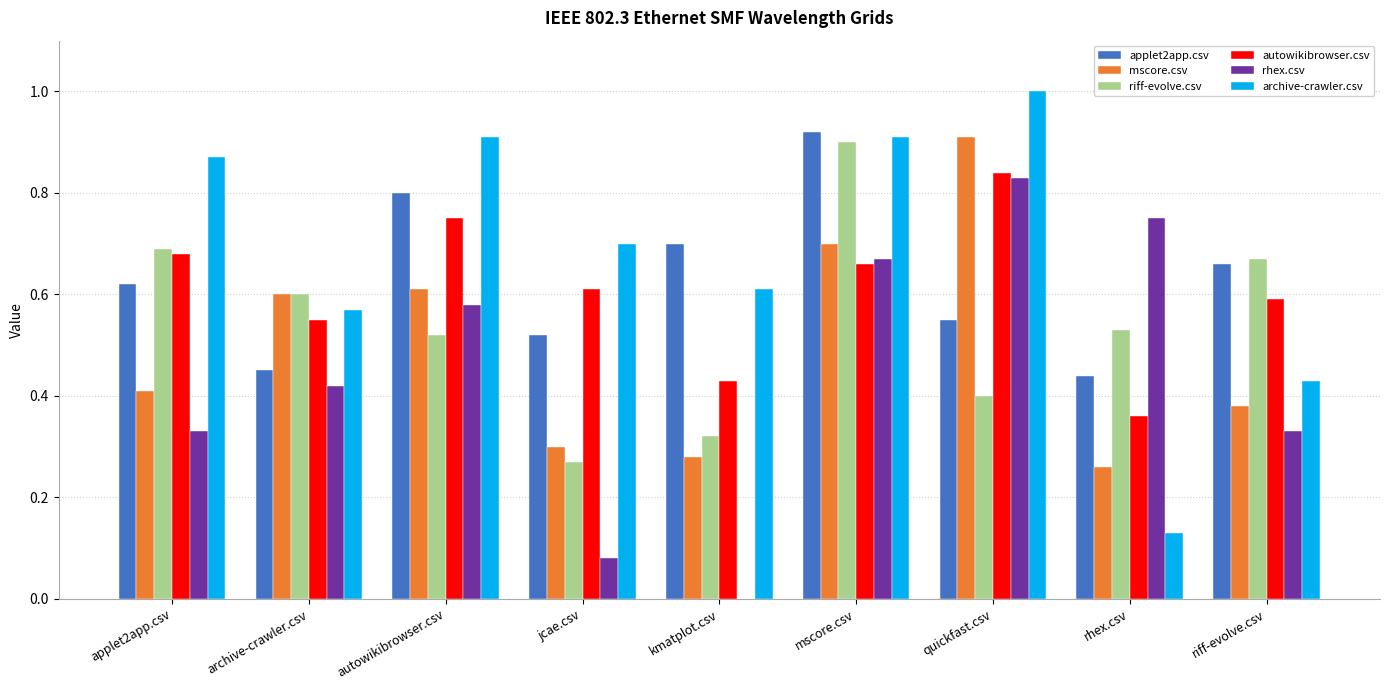

How many groups of bars are there?

9